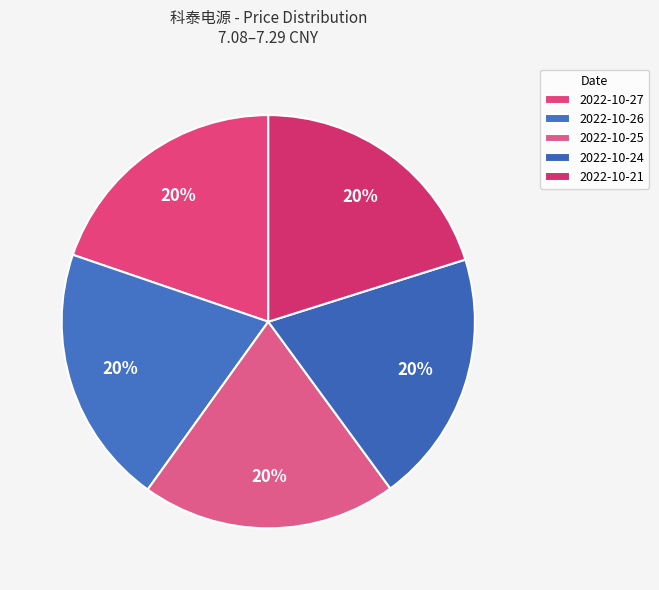

How many segments does this pie chart have?

5